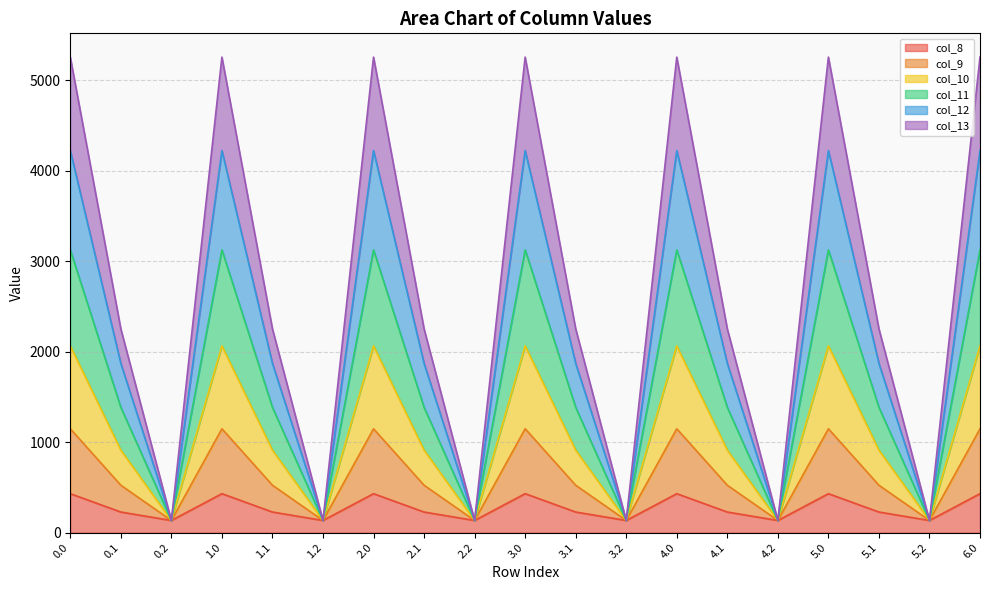

True or false: col_9 and col_12 intersect in this chart.

False